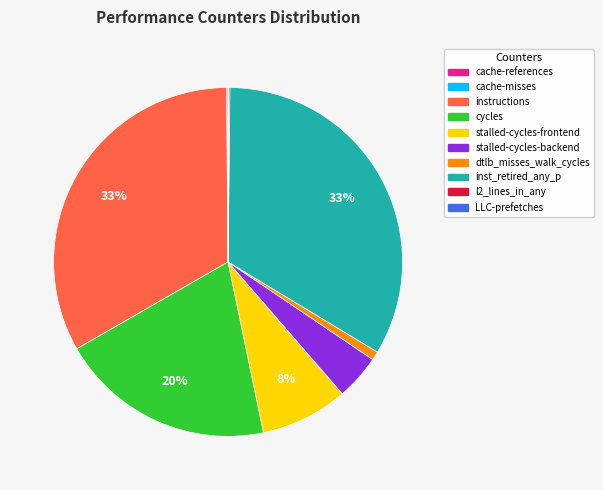

True or false: cycles accounts for 12% of the total.

False